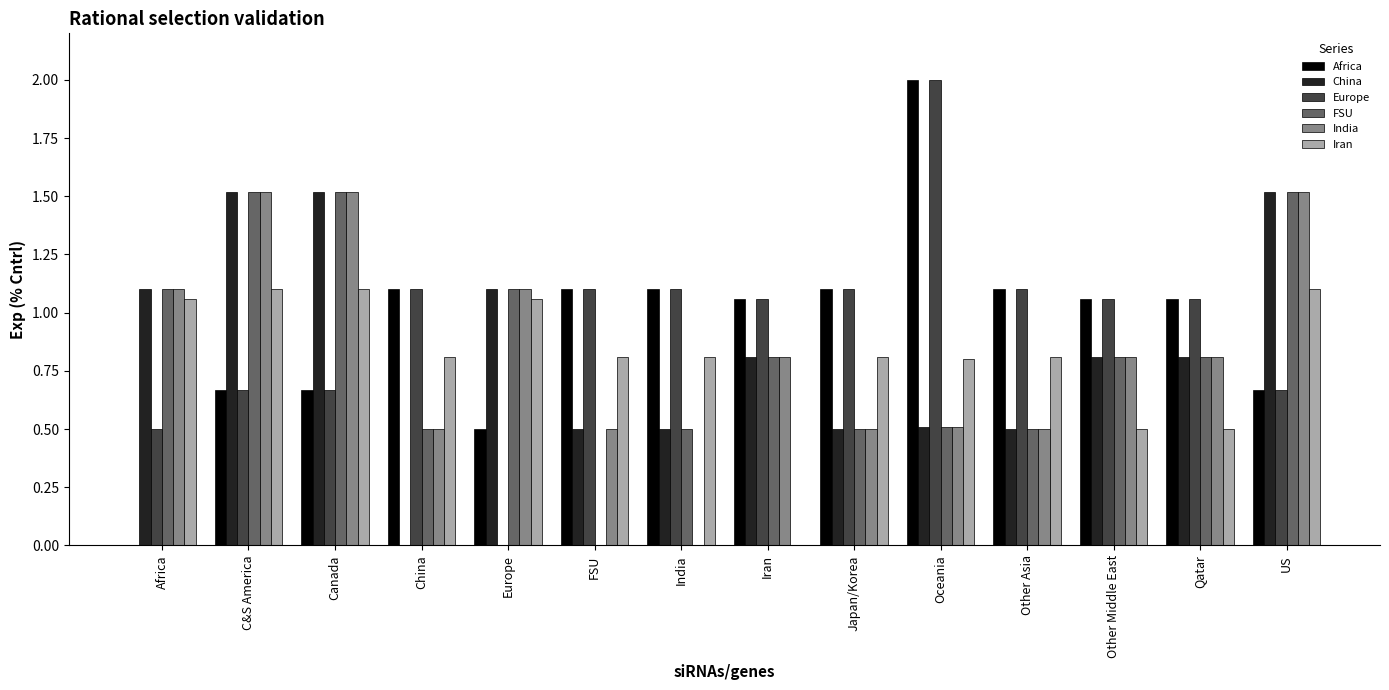

Which series changed the most between Canada and Iran?

Iran